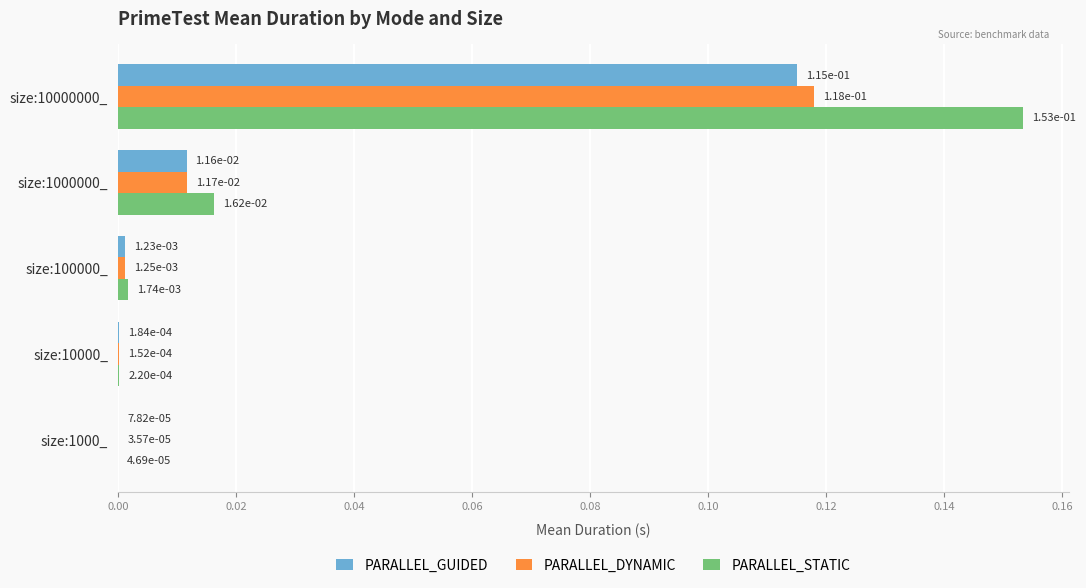

The PARALLEL_GUIDED series shows 0.2 at size:10000000_. True or false?

False